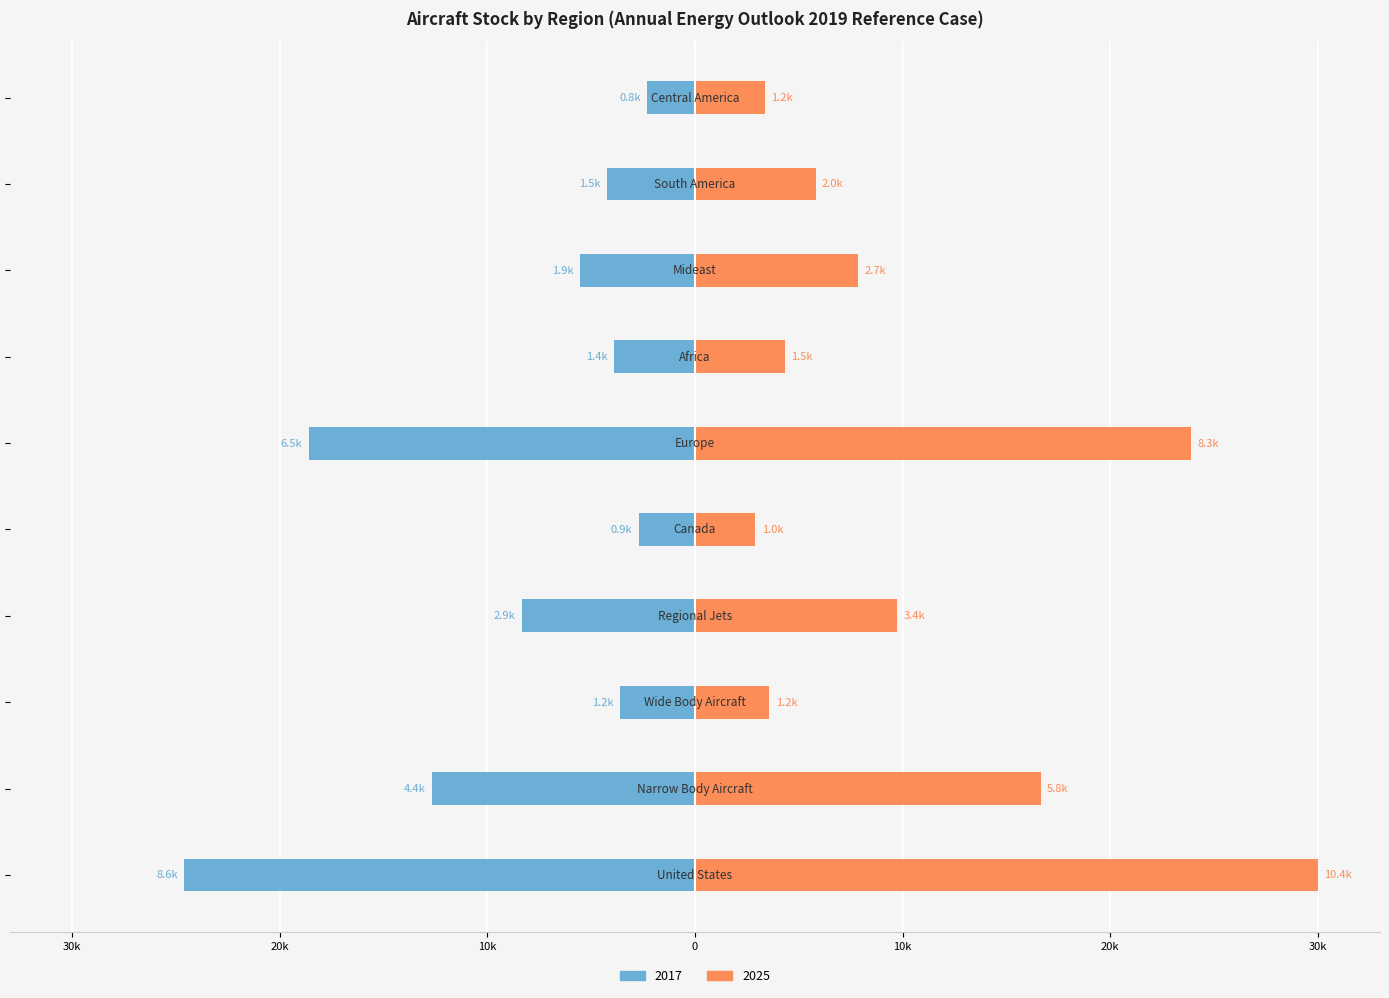

The 2025 series shows 2.9 at Canada. True or false?

True